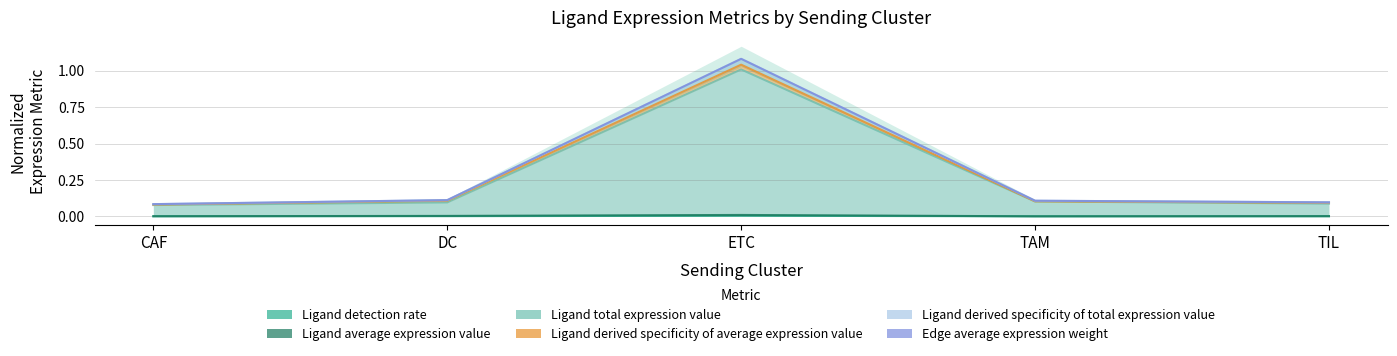

Which has a higher value, TIL or TAM?

TIL